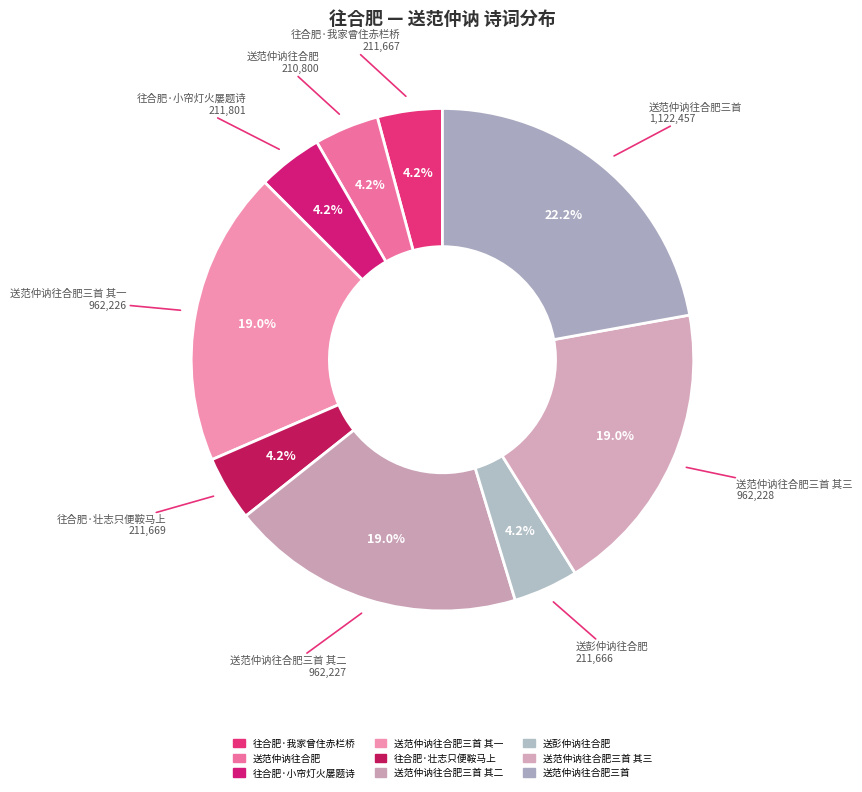

Count the number of slices in the pie.

9